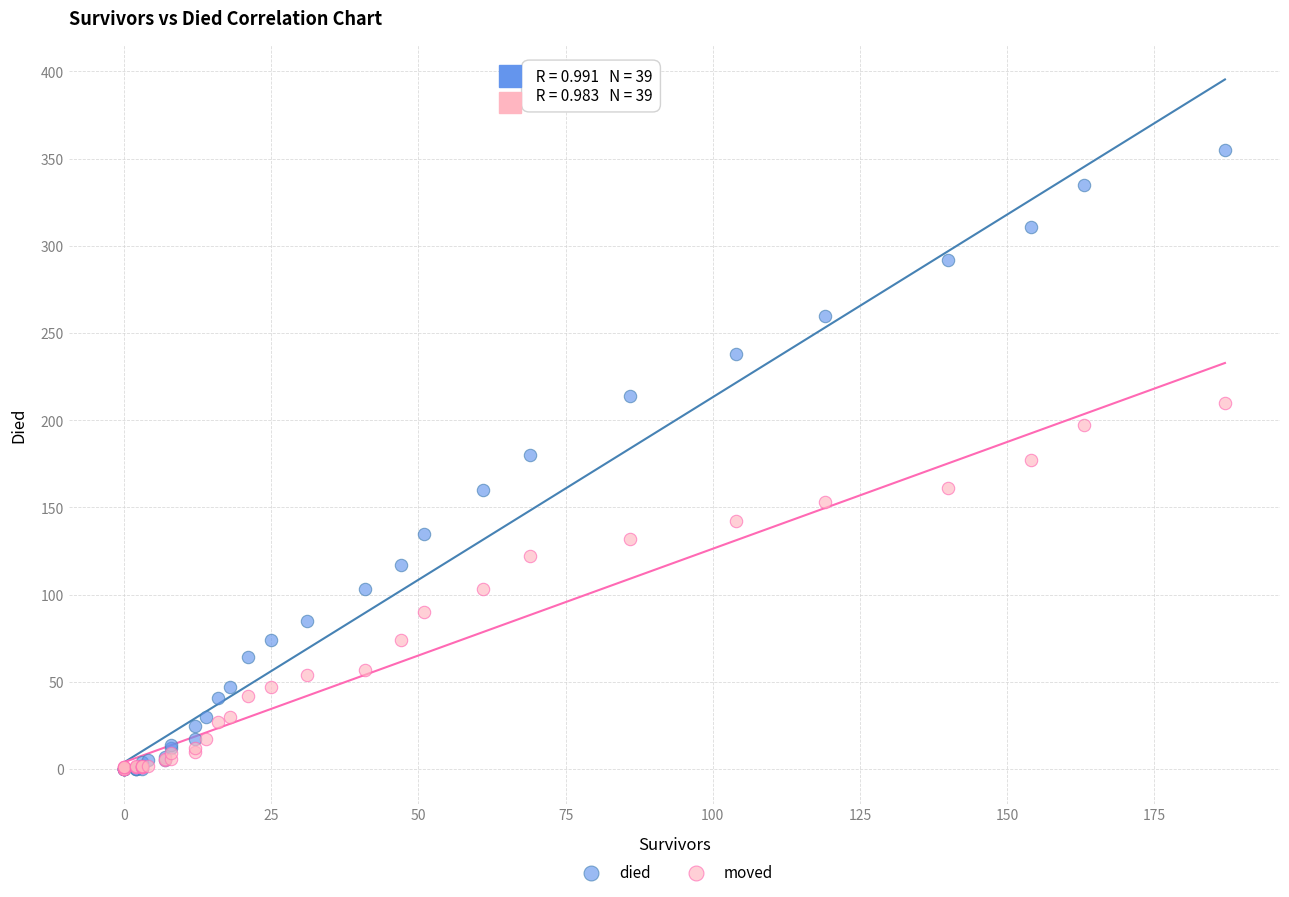

What are all the series names shown in the legend?

died, moved